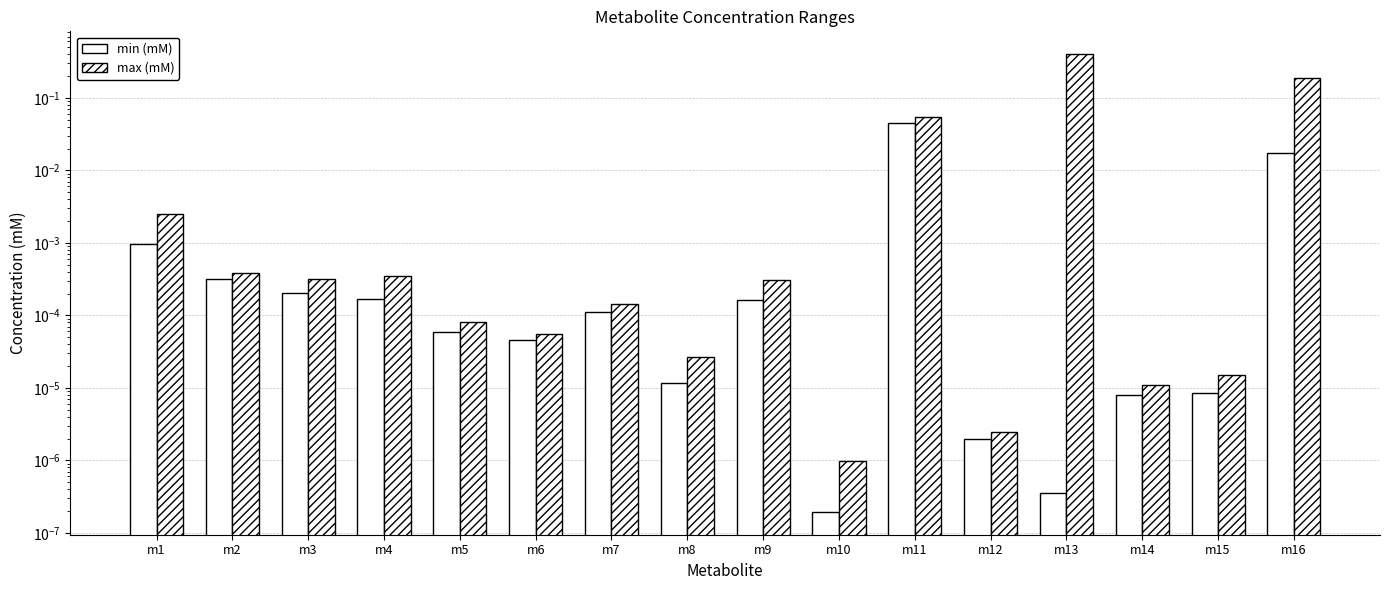

At how many categories does at least one series exceed 0?

16